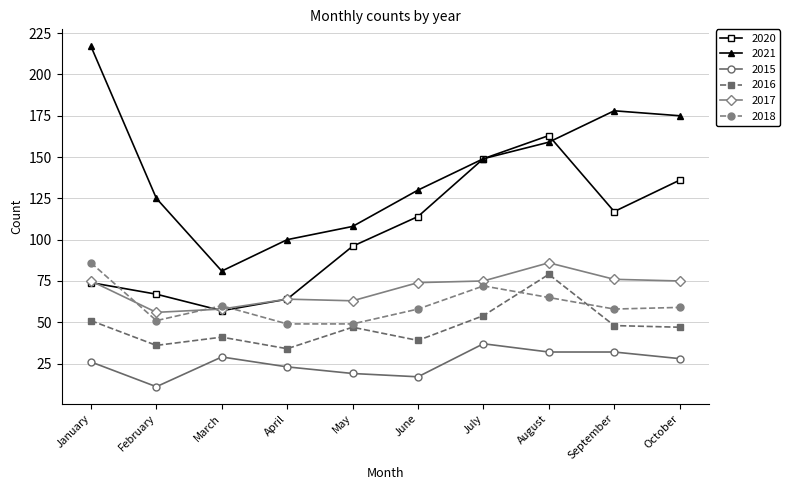

What is the total value across all series at July?

536